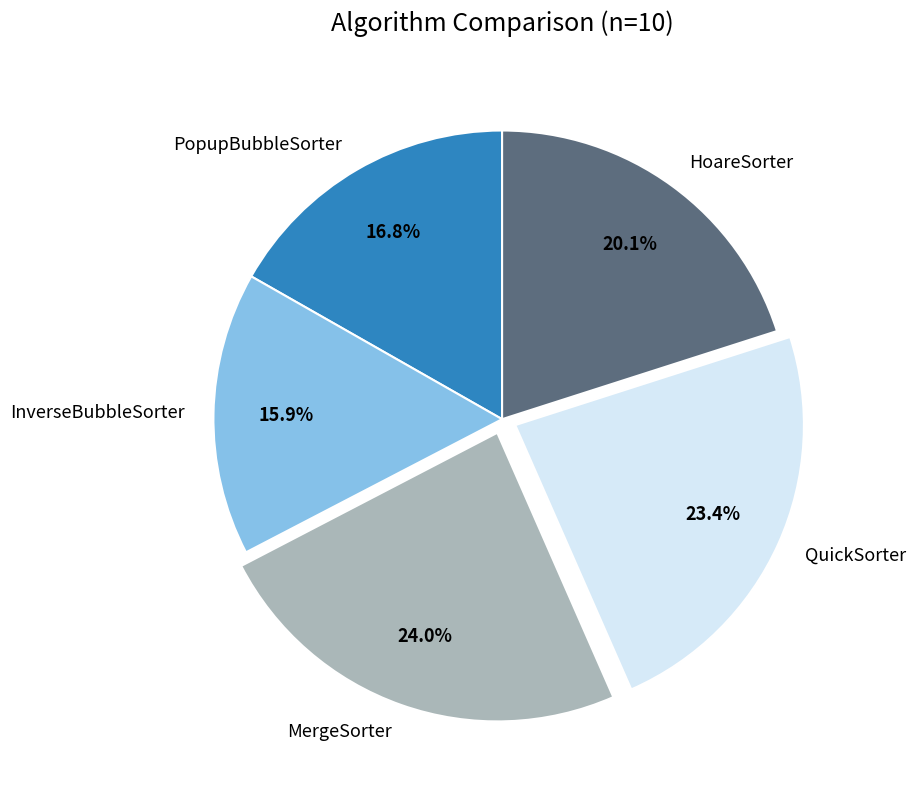

Is it true that MergeSorter is 24% of the pie?

True